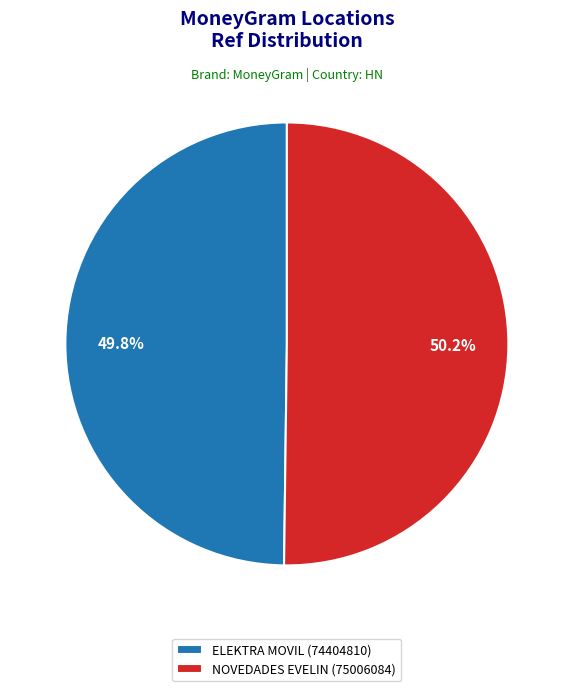

What is the ratio of the value at ELEKTRA MOVIL (74404810) to the value at NOVEDADES EVELIN (75006084)?

1.0